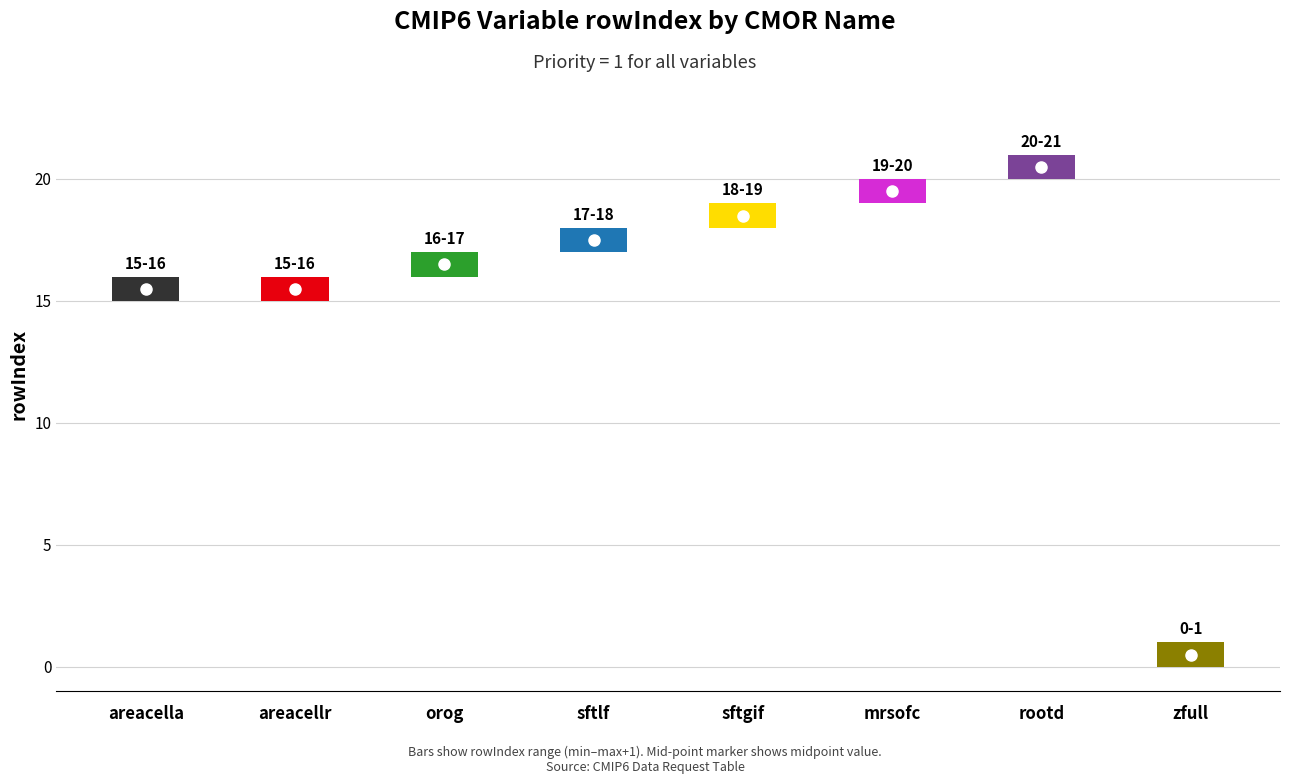

Which series changed the most between orog and rootd?

rowIndex